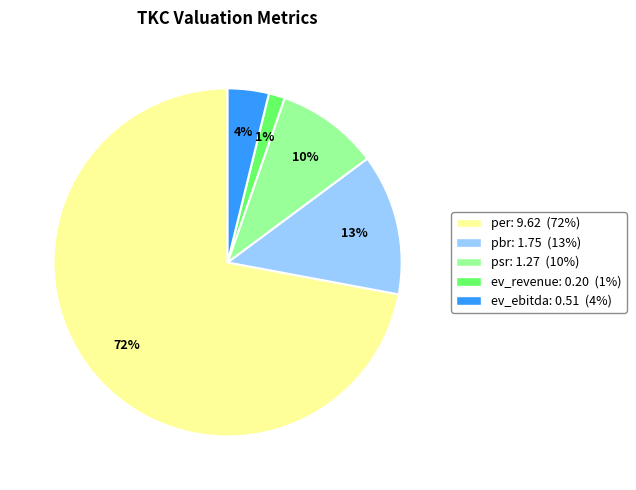

Rank the categories by value from lowest to highest.

ev_revenue, ev_ebitda, psr, pbr, per